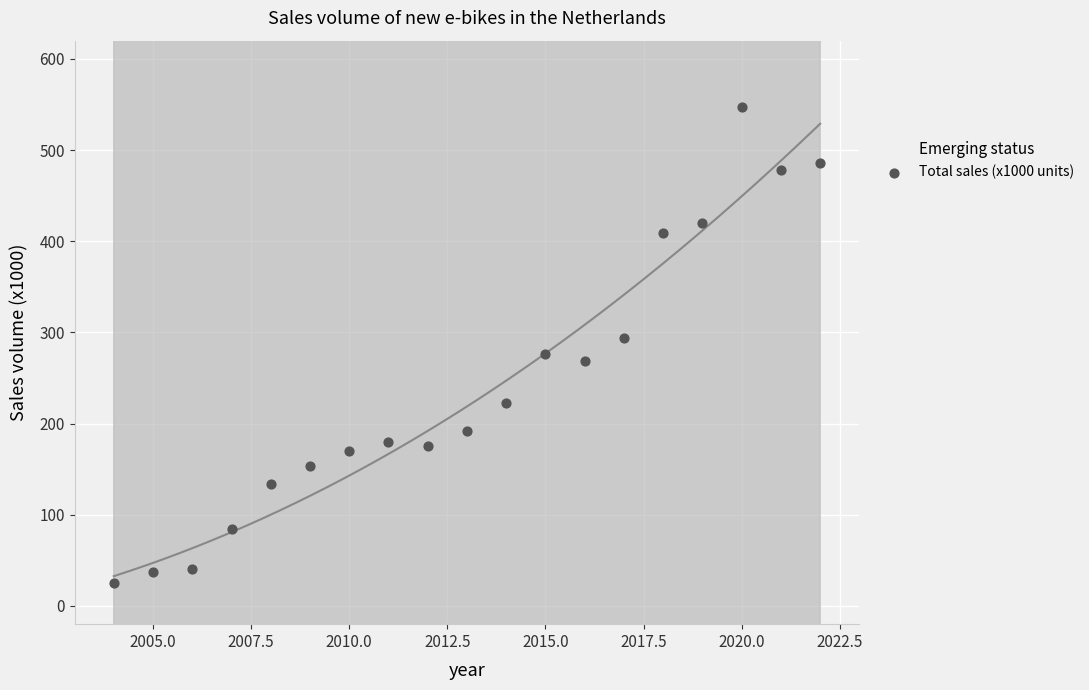

What is the range of Y values (max minus min)?

522